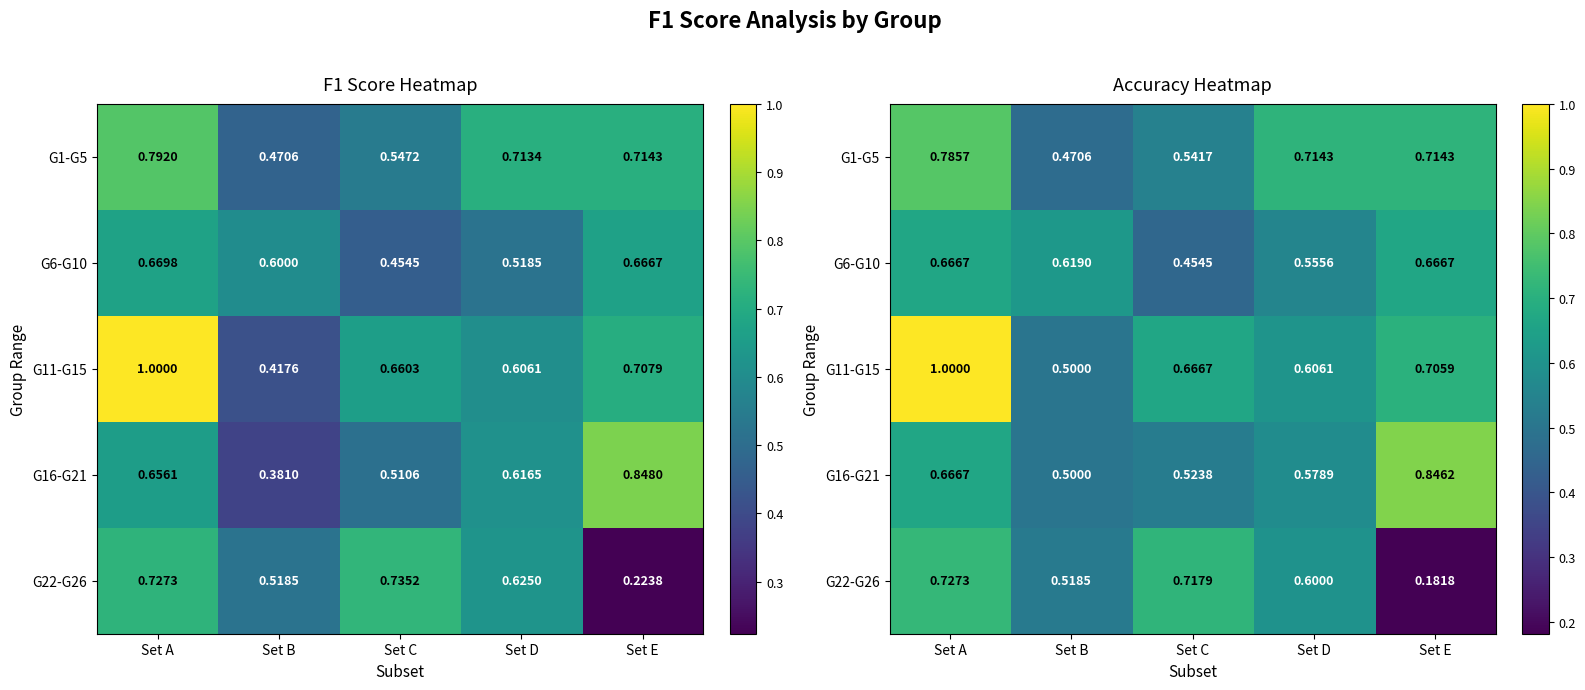

What is the average value of the G1-G5 series?

0.6